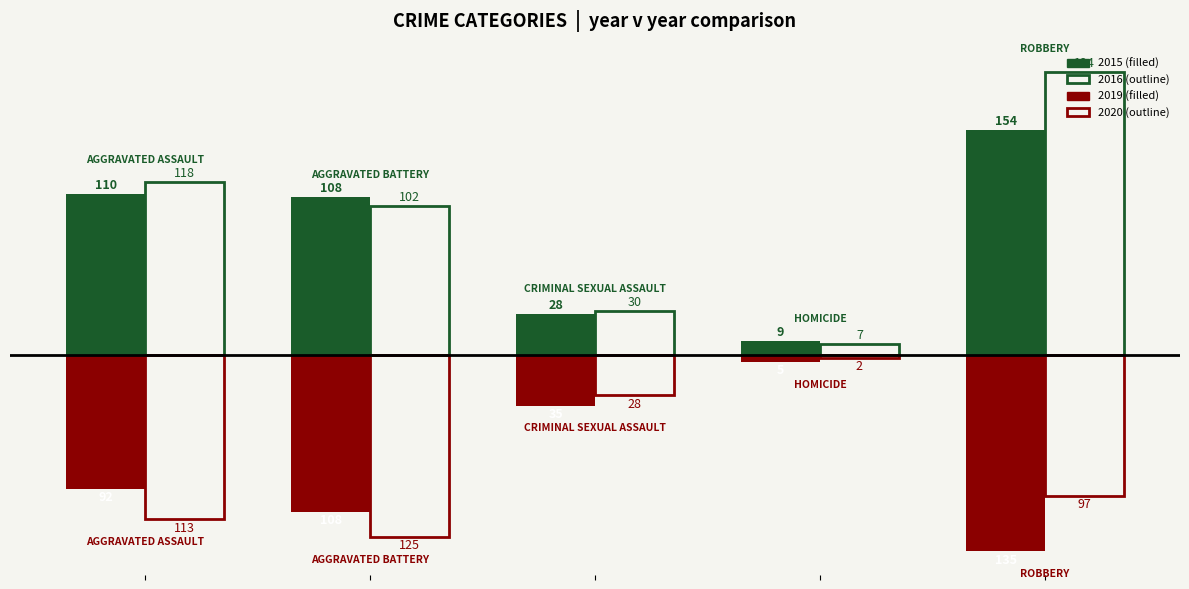

Reading left to right, list all the values displayed in this chart.

2015: 110	108	28	9	154
2016: 118	102	30	7	194
2019: -92	-108	-35	-5	-135
2020: -113	-125	-28	-2	-97